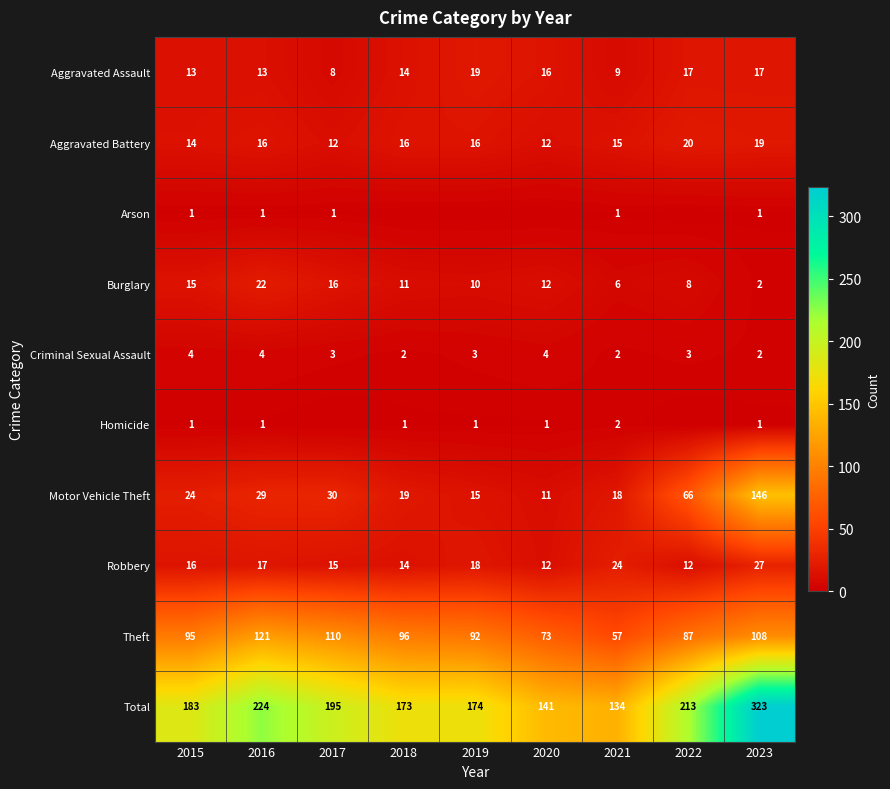

What is the difference between the maximum and minimum values in the Robbery series?

15